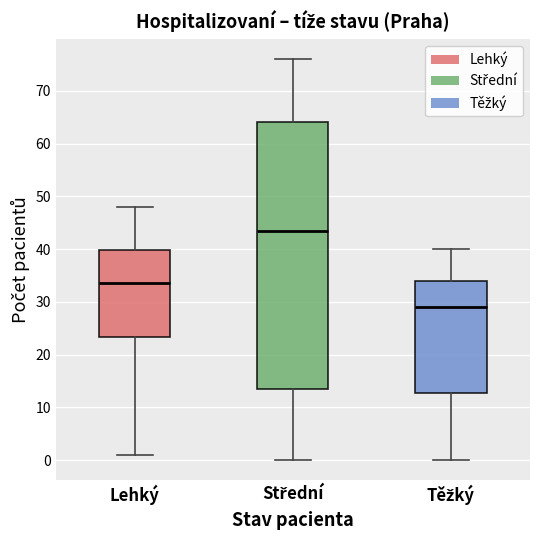

Comparing the boxes themselves (not the whiskers), which one is the tallest?

Střední